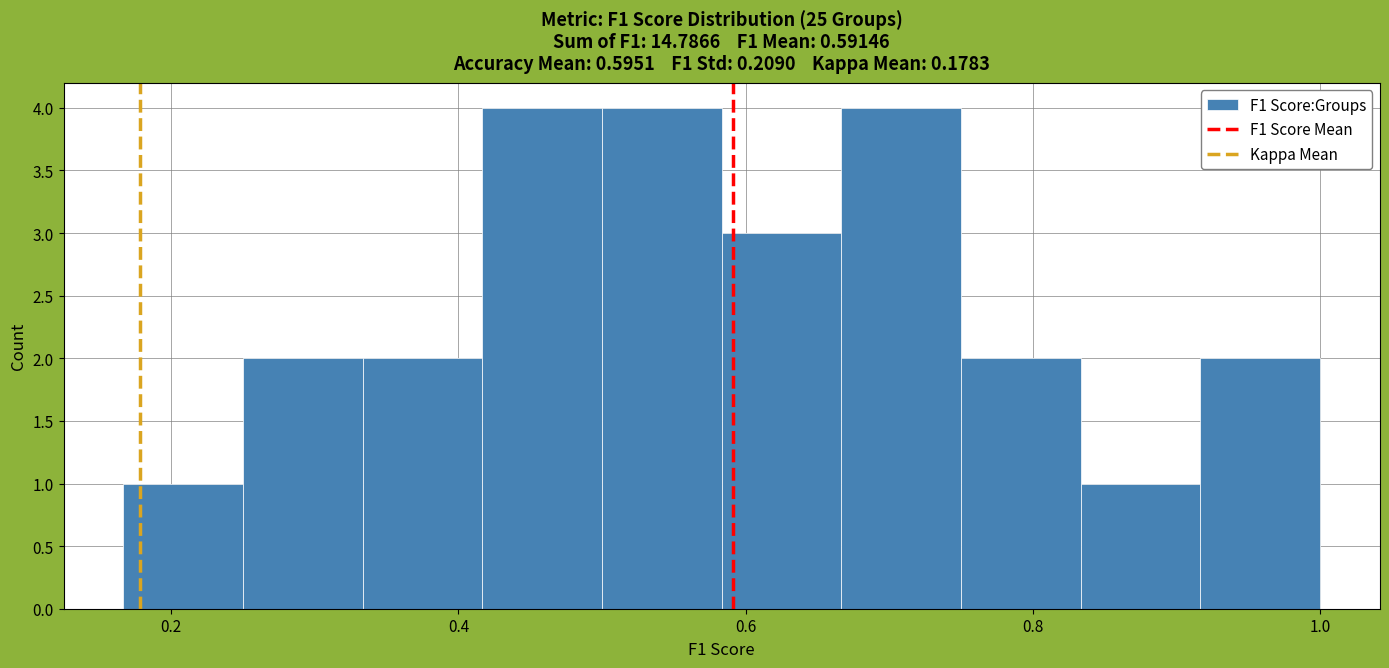

Reading left to right, list every bar in this chart as the range it spans on the x-axis followed by its height. Neither the bar edges nor the heights are printed on the chart, so give them approximately, as read against the axes.

0.16 to 0.26: 1
0.26 to 0.34: 2
0.34 to 0.42: 2
0.42 to 0.50: 4
0.50 to 0.58: 4
0.58 to 0.66: 3
0.66 to 0.76: 4
0.76 to 0.84: 2
0.84 to 0.92: 1
0.92 to 1.00: 2